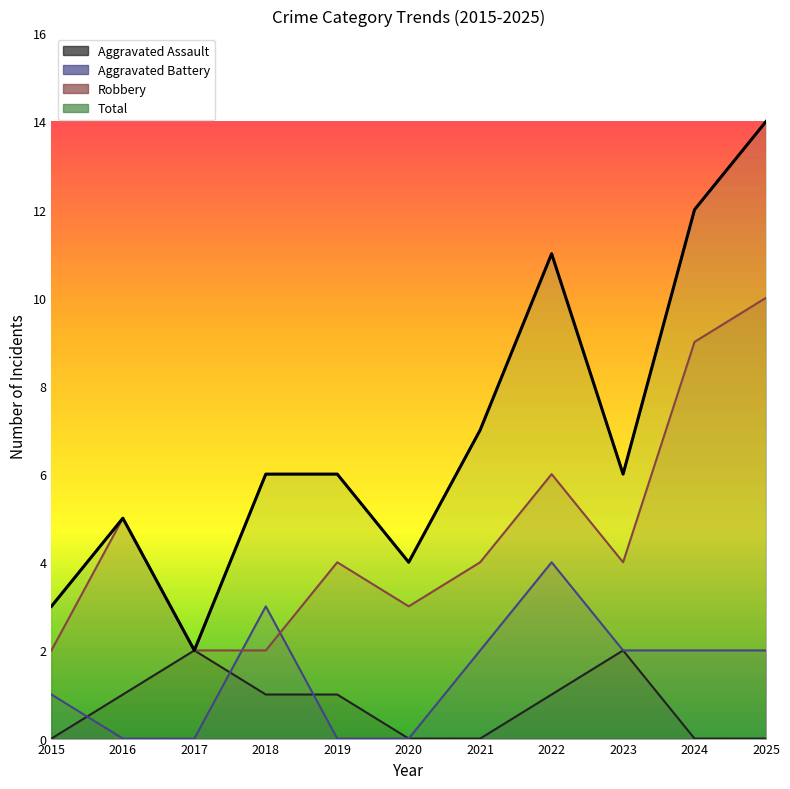

True or false: Aggravated Assault and Total cross at least once.

False